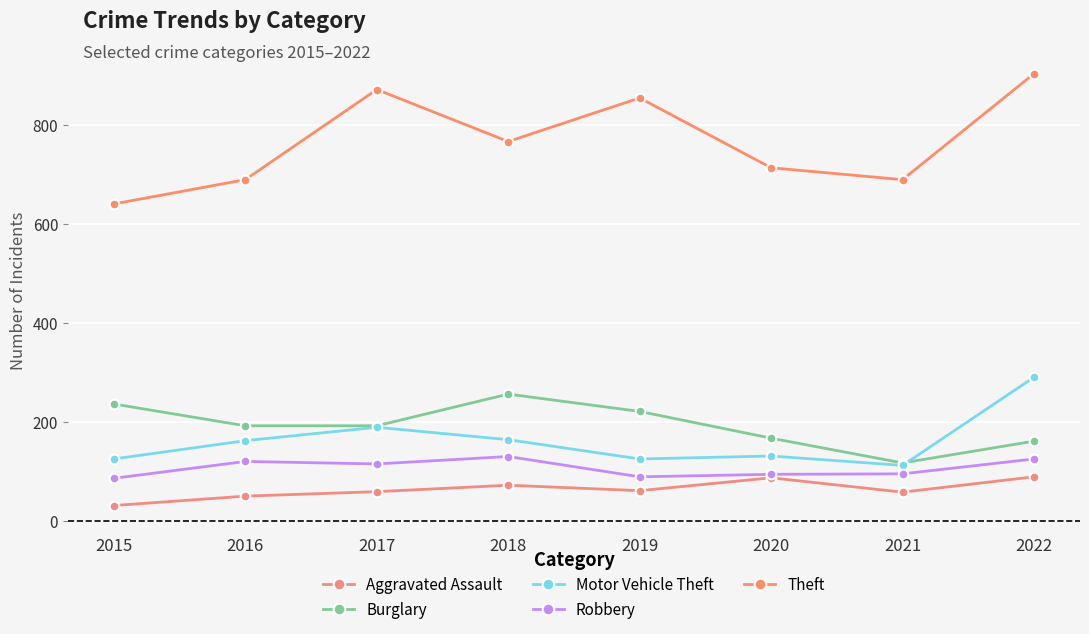

True or false: Burglary and Robbery cross at least once.

False